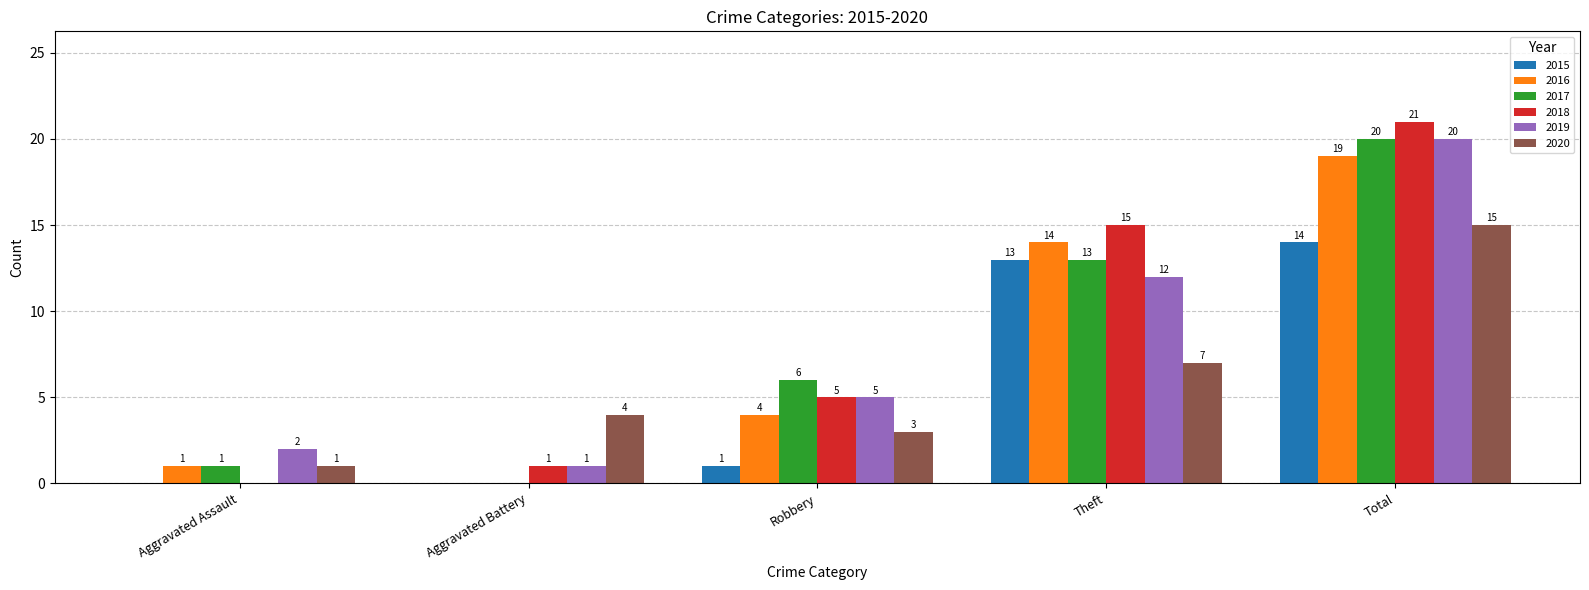

What is the total value across all series at Theft?

74